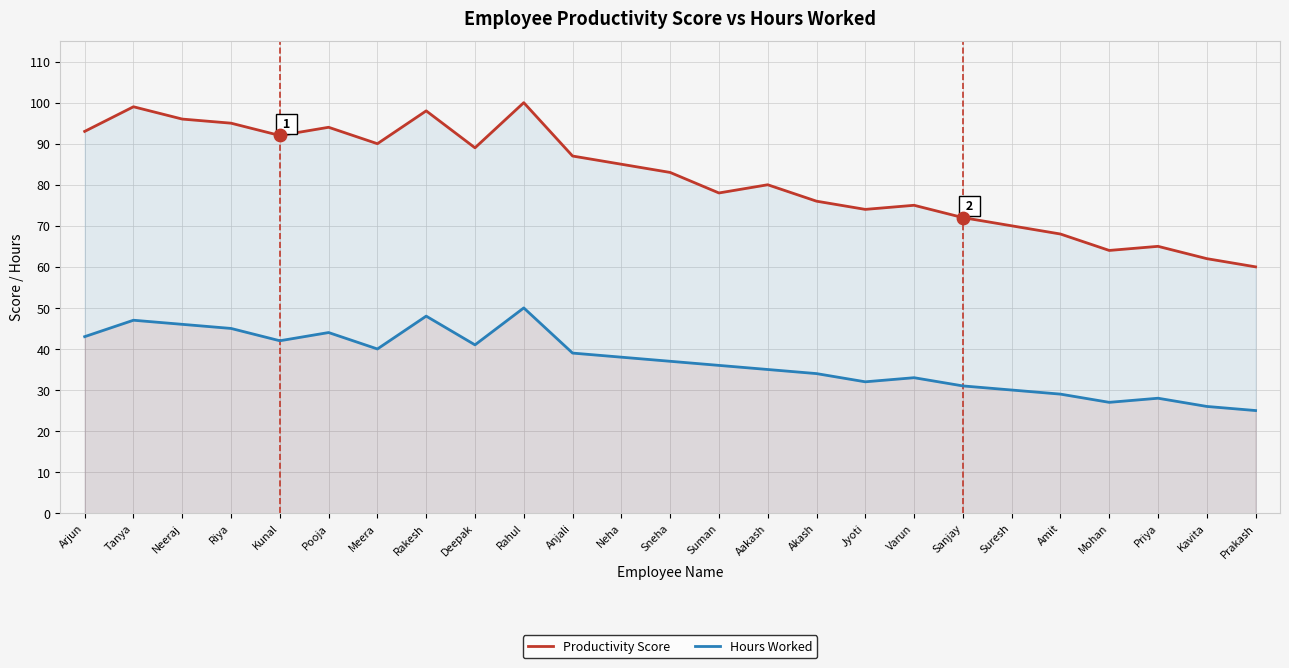

Which series reaches the minimum Y coordinate?

Hours Worked